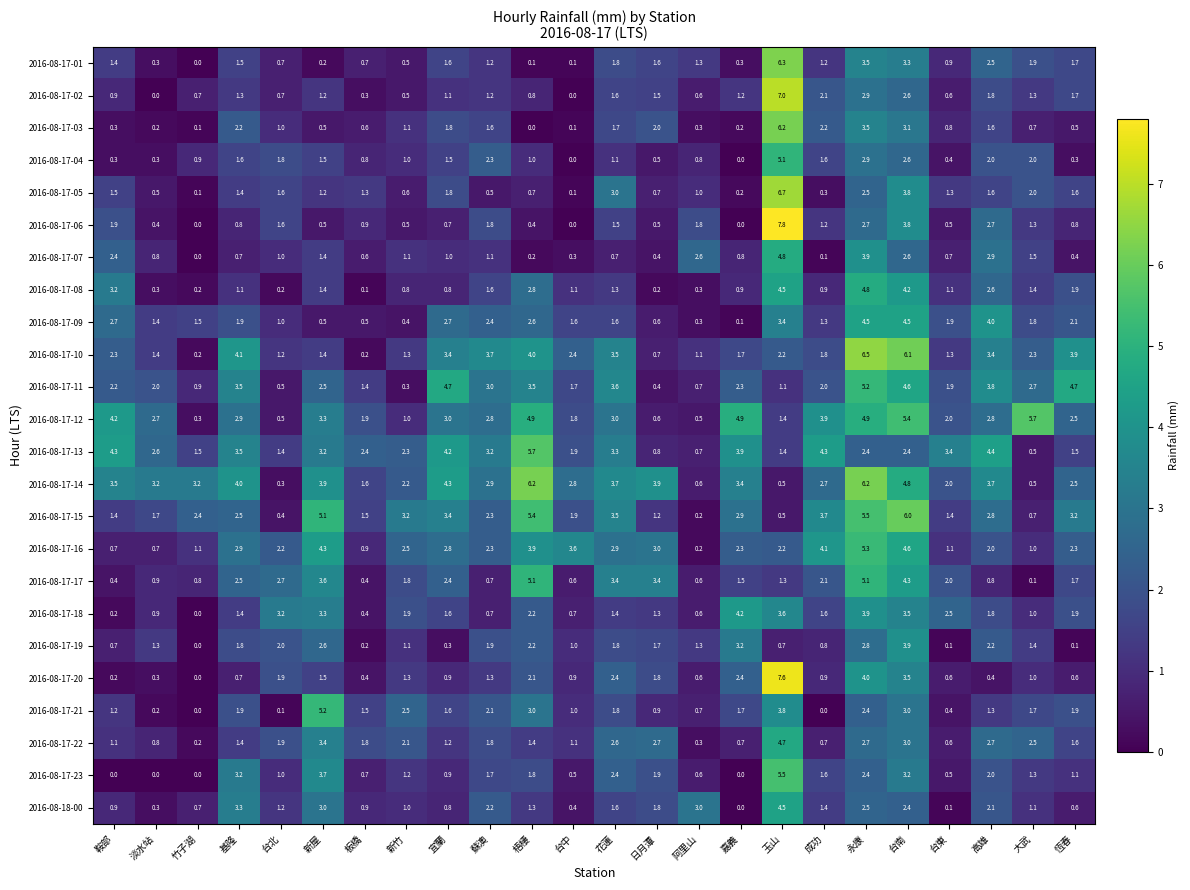

What is the greatest value displayed?

7.8